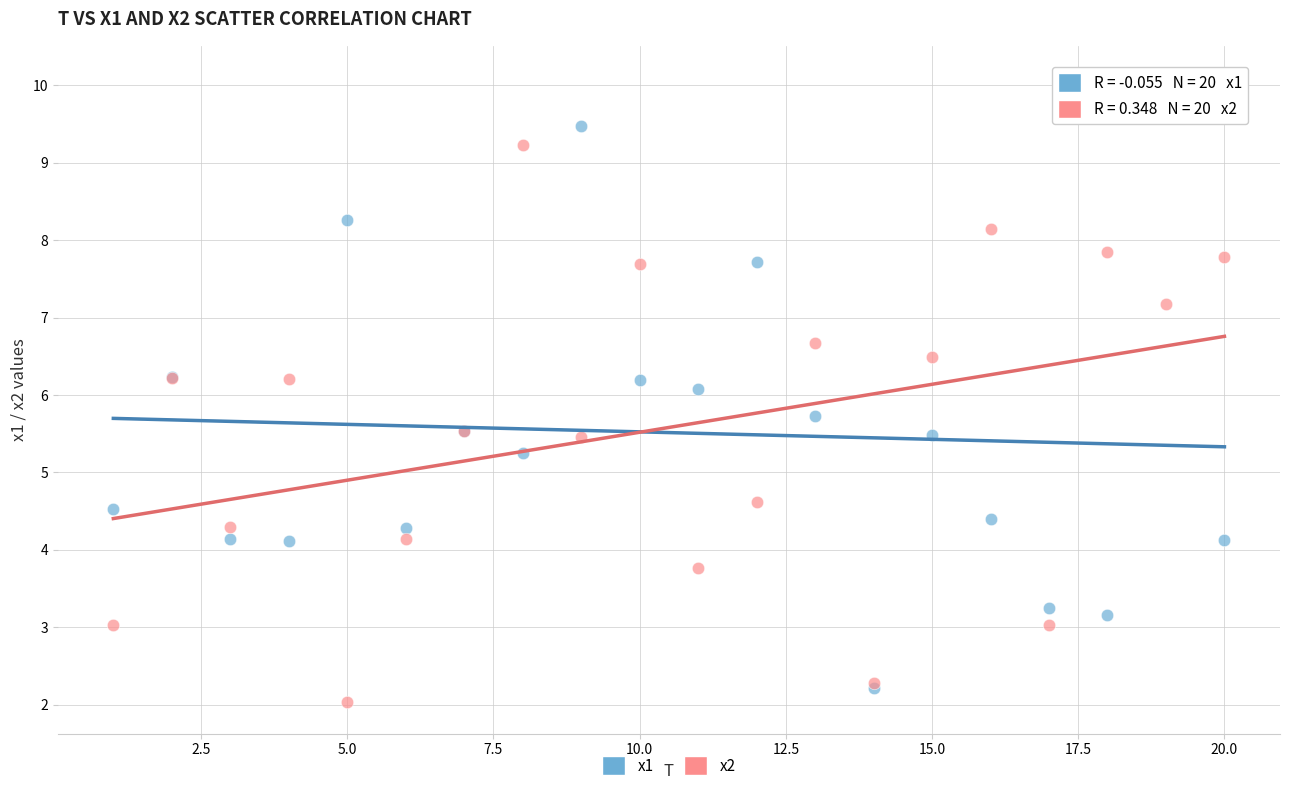

Which series contains the lowest Y value?

x2